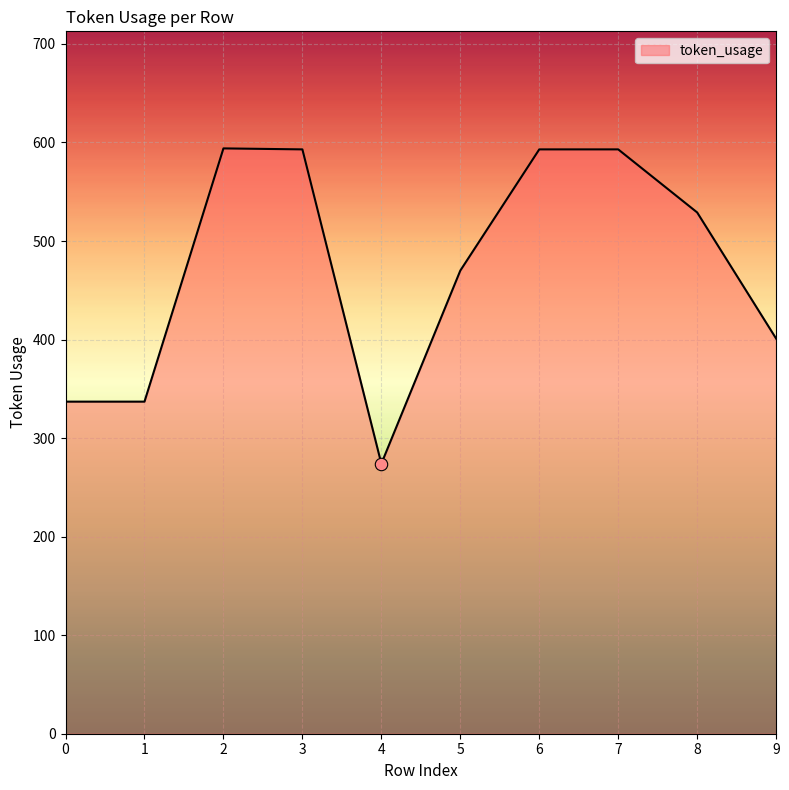

Between 7 and 0, which is larger?

7